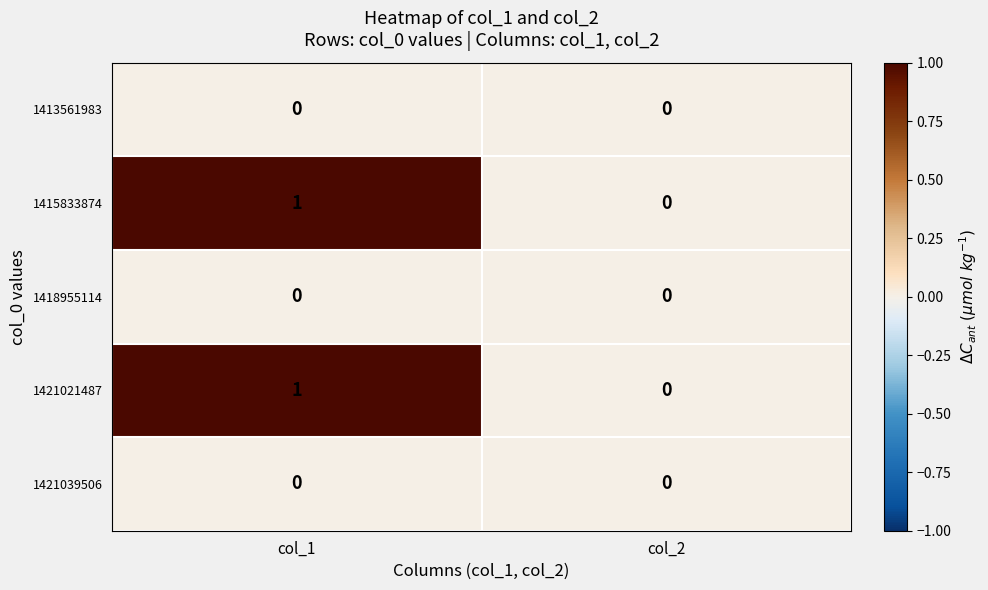

The 1413561983 series shows 0 at col_2. True or false?

True